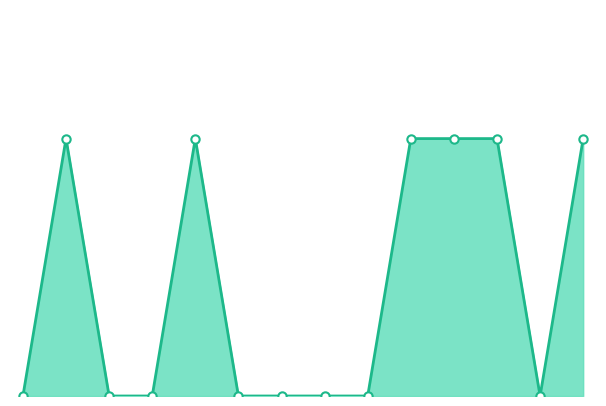

What is the difference between the second highest and minimum values?

1